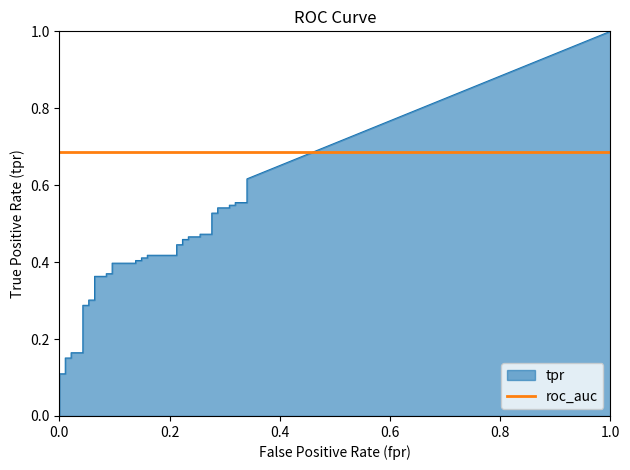

Reading left to right, what are all the values shown in this chart?

fpr: fpr=0.0	tpr=0.0	2=0.0	3=0.0	4=0.0	5=0.0	6=0.0	7=0.0	8=0.1	9=0.1	10=0.1	11=0.1	12=0.1	13=0.1	14=0.1	15=0.1	16=0.1	17=0.1	18=0.1	19=0.1	20=0.2	21=0.2	22=0.2	23=0.2	24=0.2	25=0.2	26=0.2	27=0.2	28=0.3	29=0.3	30=0.3	31=0.3	32=0.3	33=0.3	34=0.3	35=0.3	36=0.3	37=0.3	38=0.3	39=0.3
tpr: fpr=0.0	tpr=0.1	2=0.1	3=0.2	4=0.2	5=0.2	6=0.2	7=0.3	8=0.3	9=0.3	10=0.3	11=0.4	12=0.4	13=0.4	14=0.4	15=0.4	16=0.4	17=0.4	18=0.4	19=0.4	20=0.4	21=0.4	22=0.4	23=0.4	24=0.4	25=0.5	26=0.5	27=0.5	28=0.5	29=0.5	30=0.5	31=0.5	32=0.5	33=0.5	34=0.5	35=0.5	36=0.5	37=0.6	38=0.6	39=0.6